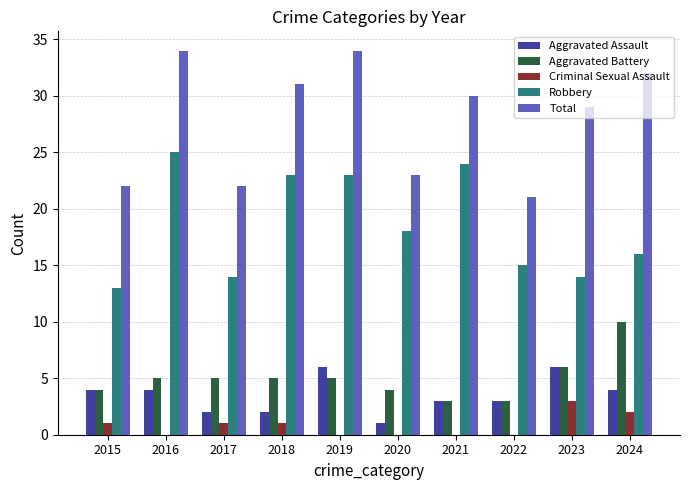

Count the number of data series in this chart.

5